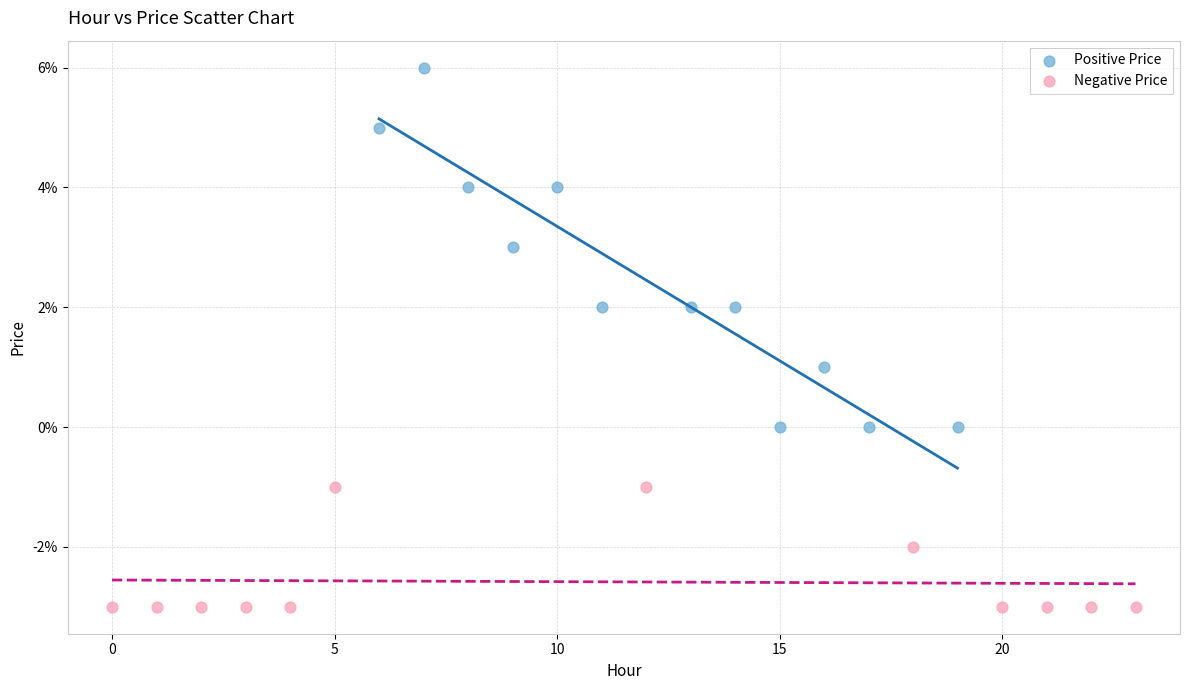

Which series contains the highest Y value?

Positive Price